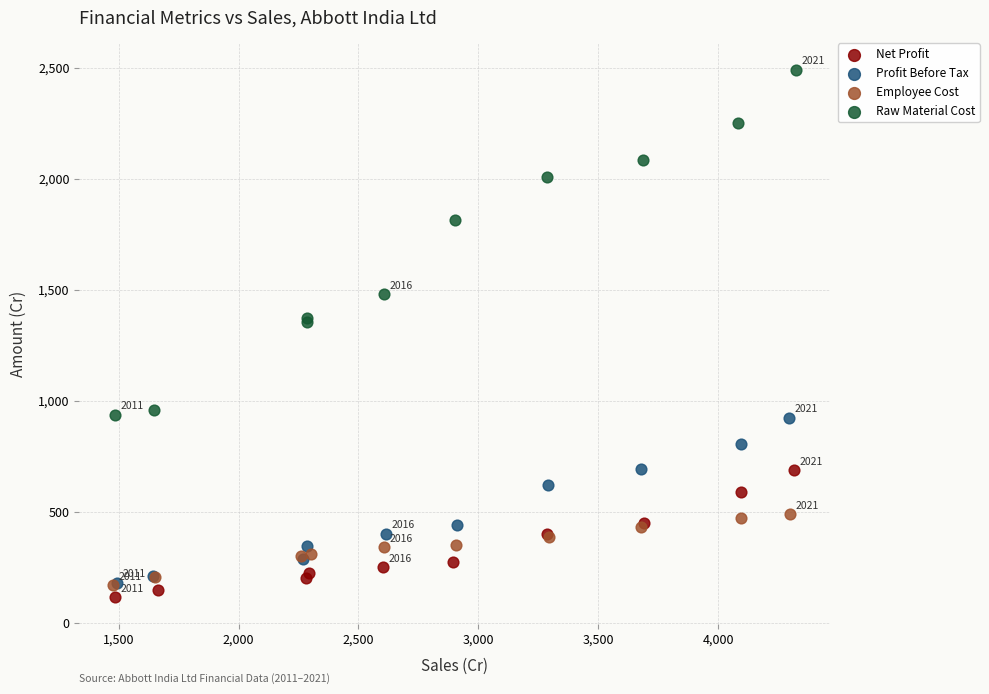

Which series has the widest spread of Y values?

Raw Material Cost